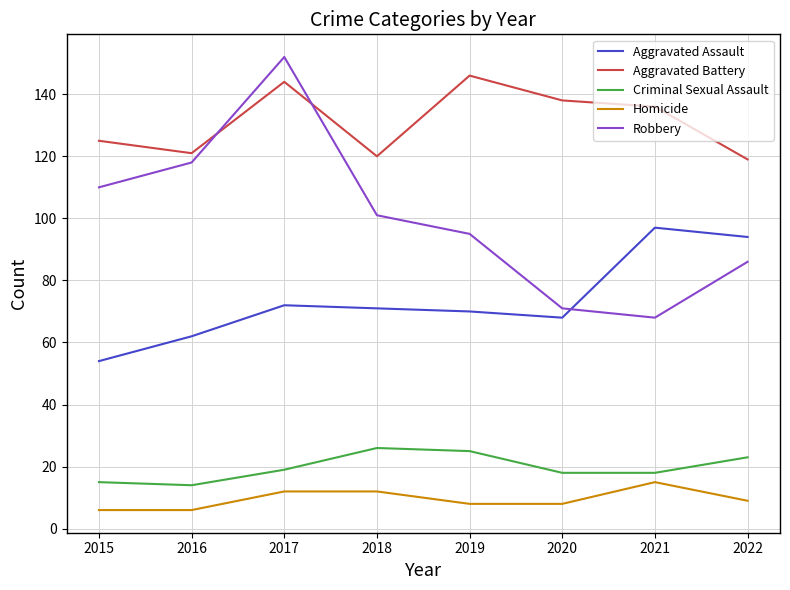

How many lines are shown in the chart?

5